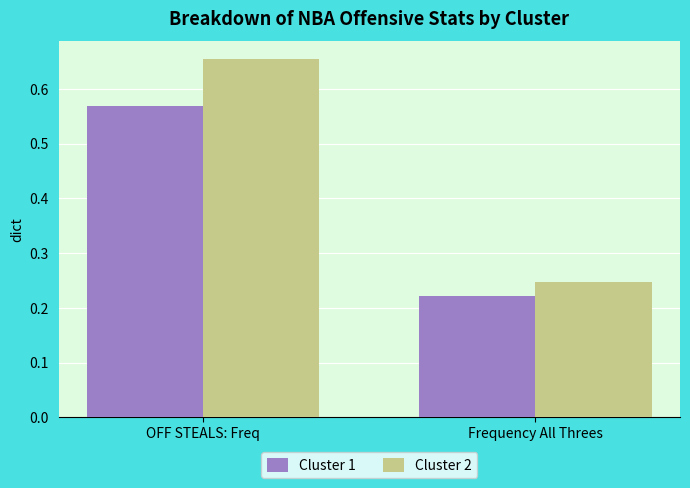

At which category is the sum across all series the highest?

OFF STEALS: Freq